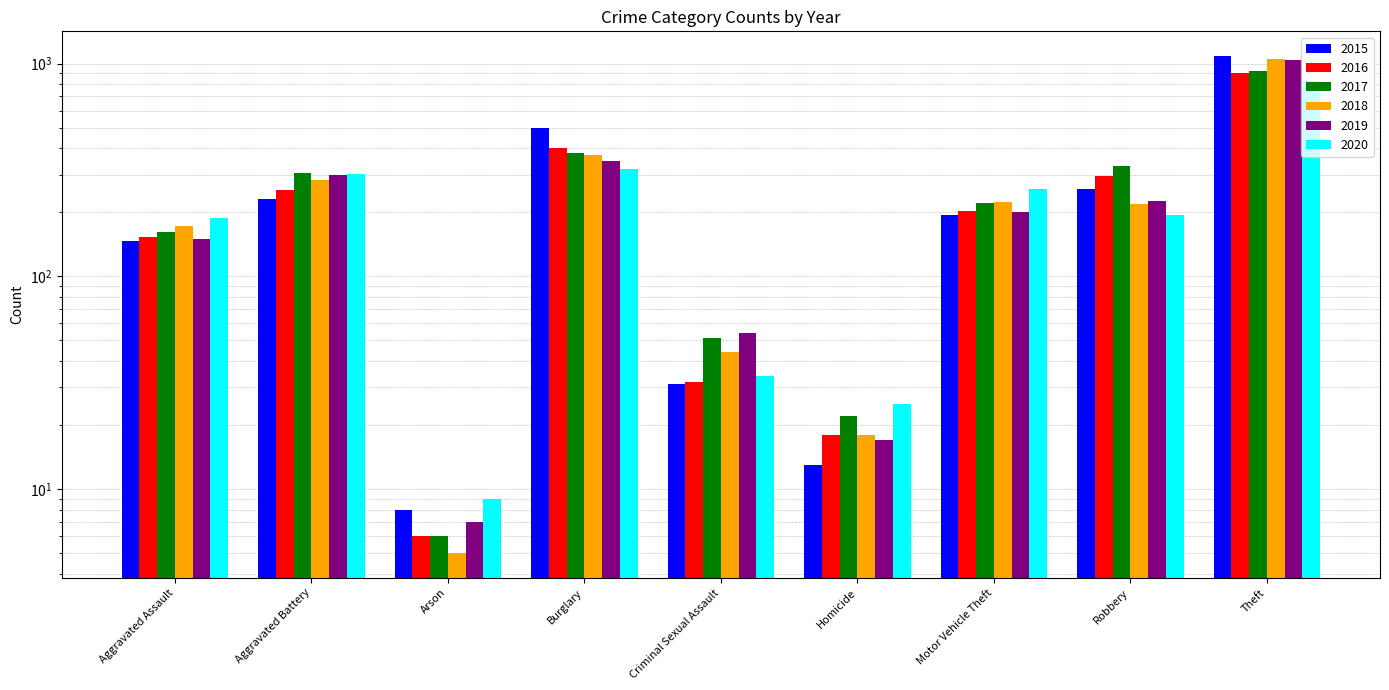

Is the value of 2016 at Robbery greater than the value of 2017 at Robbery?

No